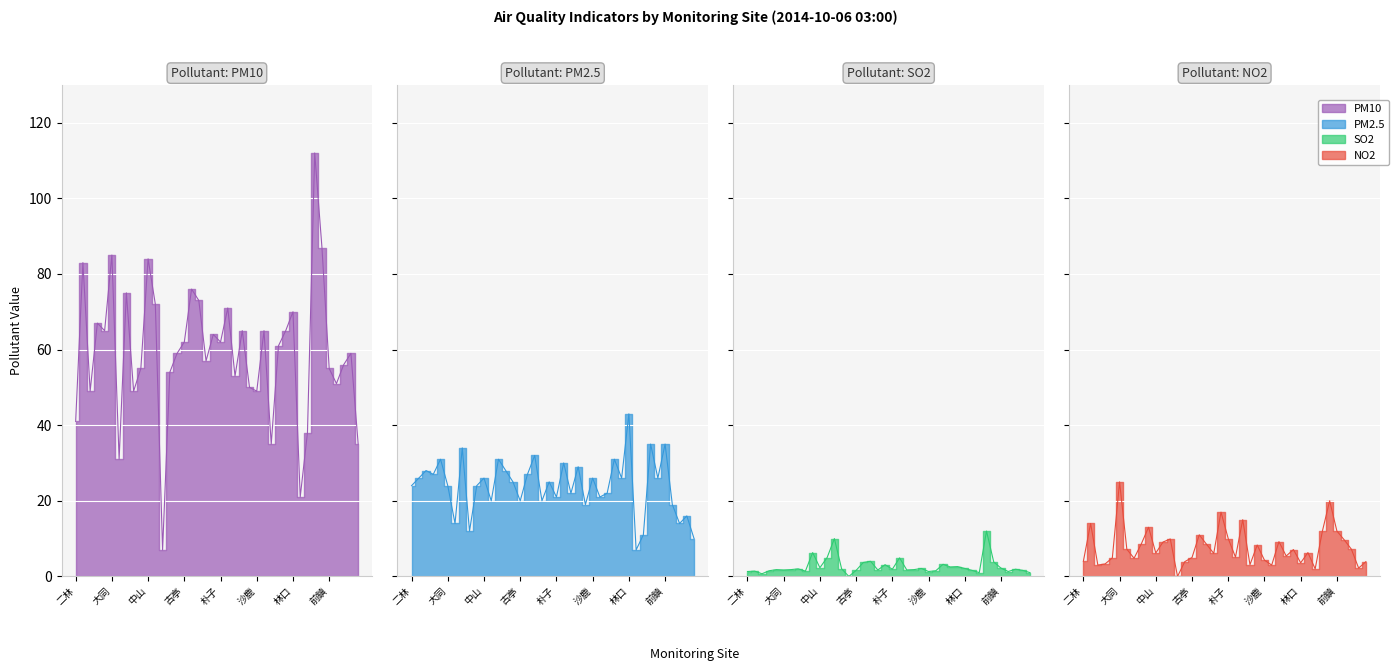

Which series changed the most between 竹山 and 林口?

PM2.5